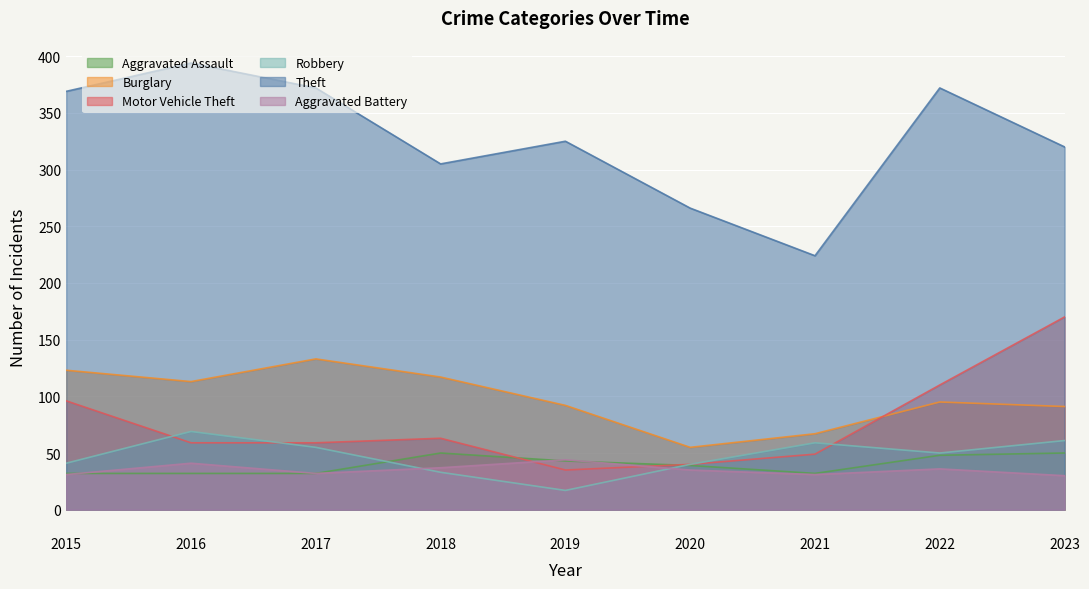

What is the total value across all series at 2022?

711